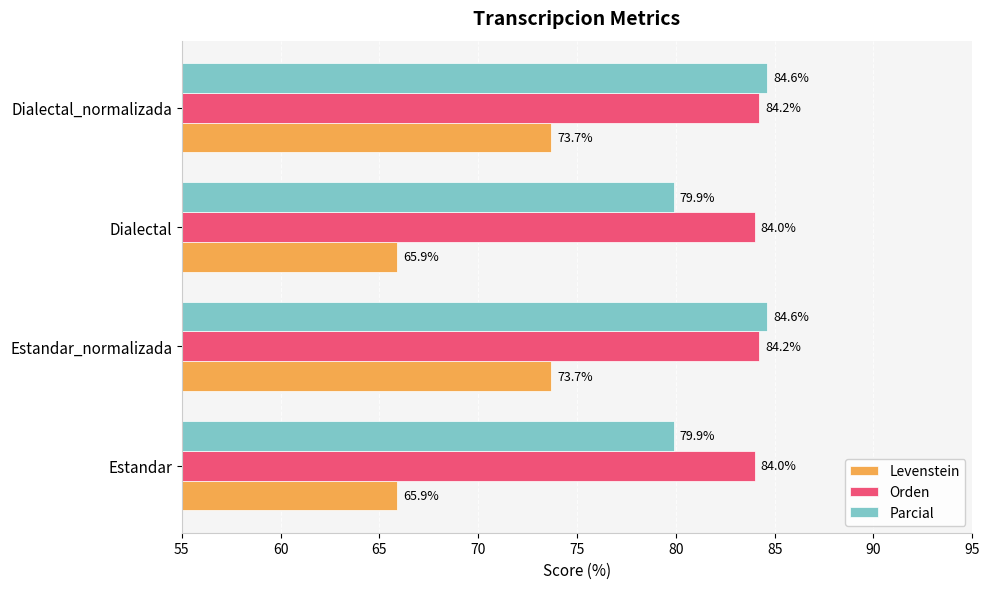

What is the smallest value displayed?

65.9